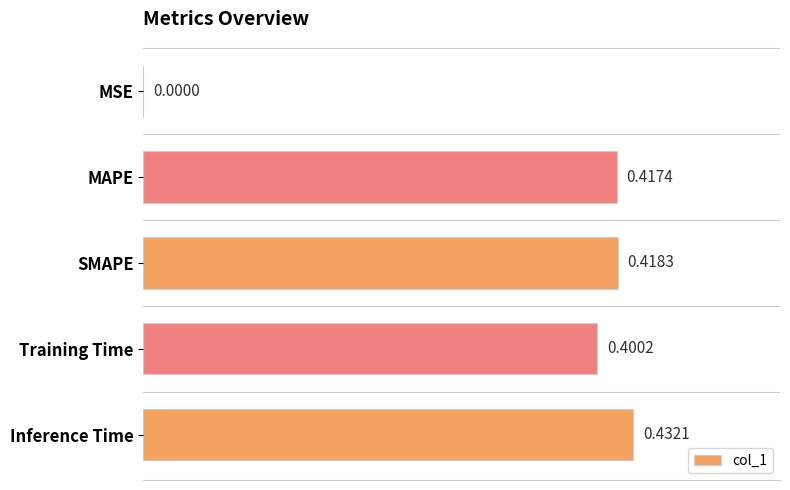

At which label is the value closest to 0?

MSE